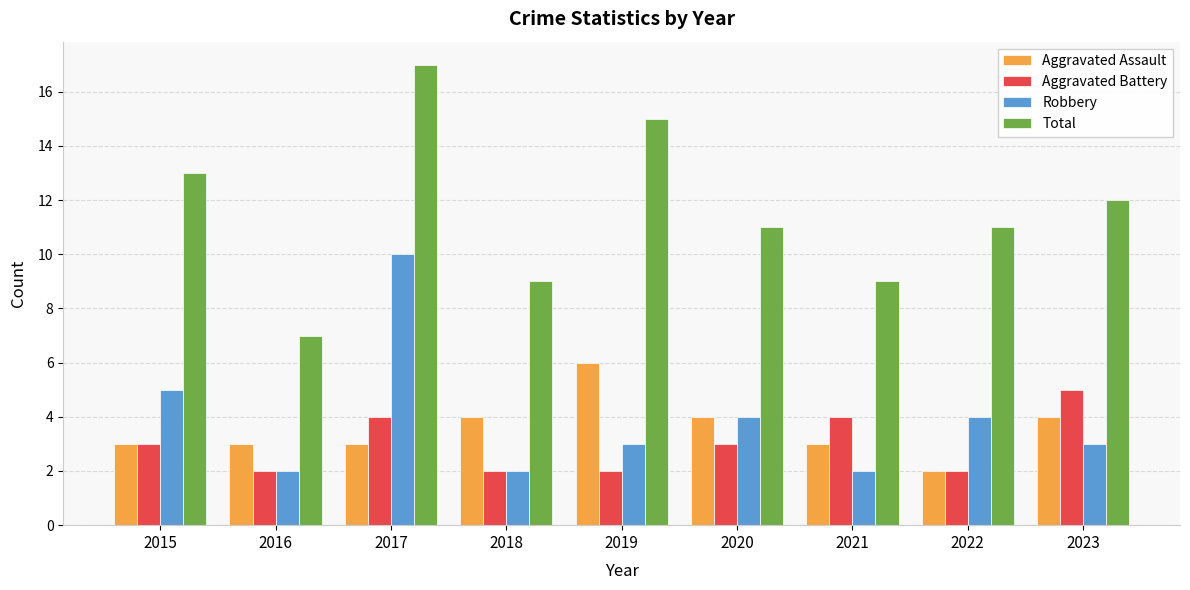

Reading left to right, what are all the values shown in this chart?

Aggravated Assault: 3	3	3	4	6	4	3	2	4
Aggravated Battery: 3	2	4	2	2	3	4	2	5
Robbery: 5	2	10	2	3	4	2	4	3
Total: 13	7	17	9	15	11	9	11	12